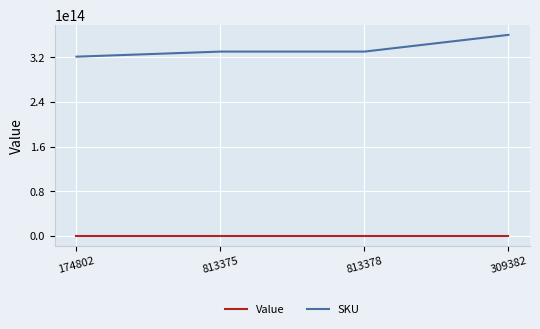

At how many categories does at least one series exceed 227290185264740?

4